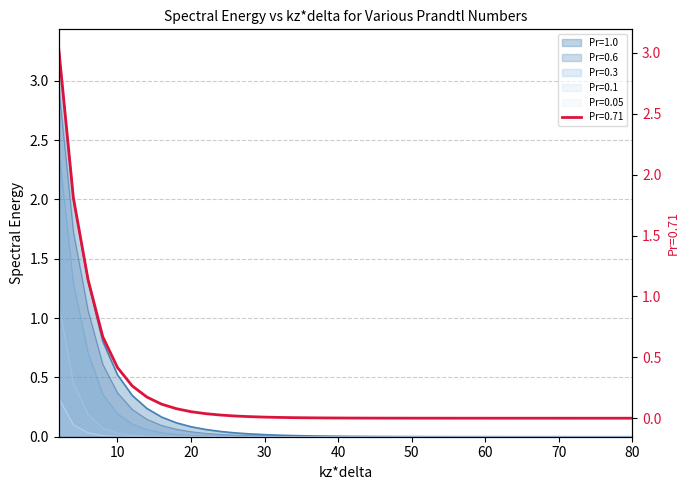

List the series in order of their peak value, highest first.

Pr=1.0, Pr=0.71, Pr=0.6, Pr=0.3, Pr=0.1, Pr=0.05